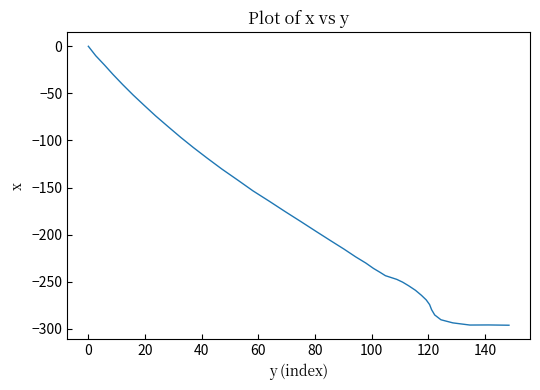

How many values exceed -206?

19